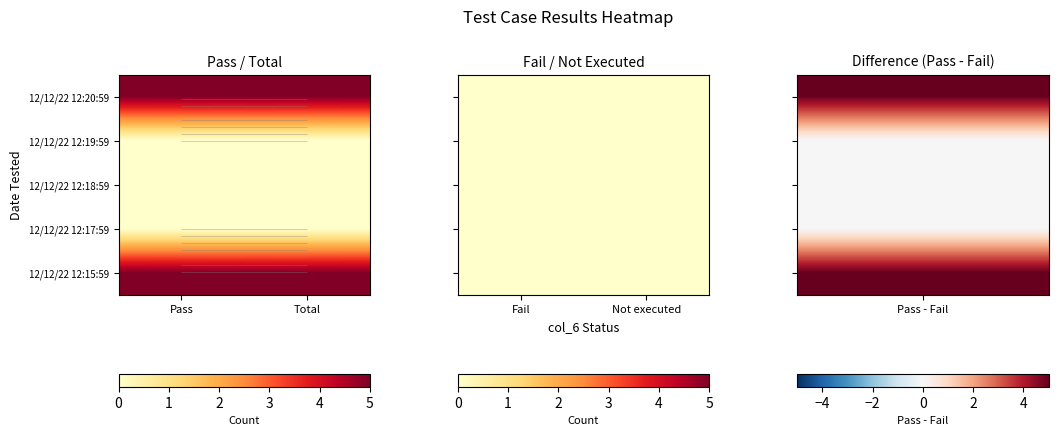

The value of Total at 12/12/22 12:15:59 is 7. True or false?

False